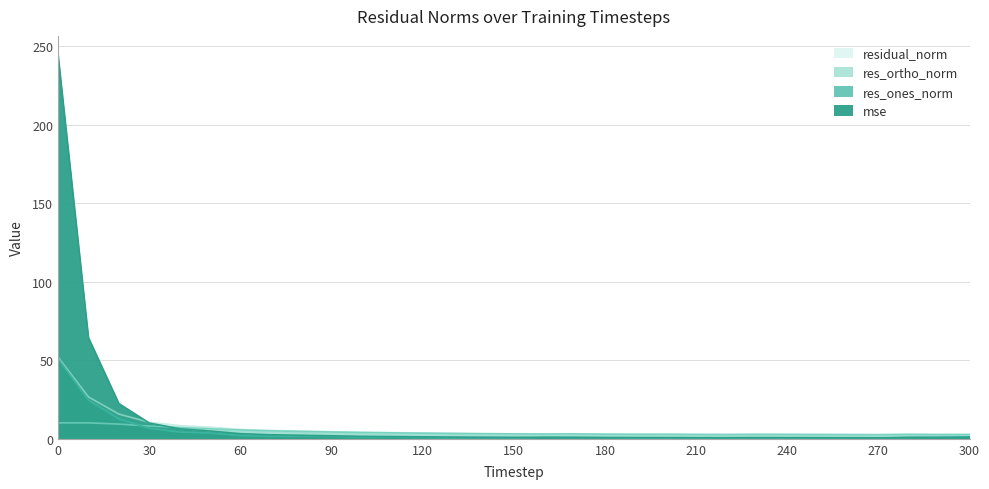

How many interior local peaks does the res_ones_norm series have?

6